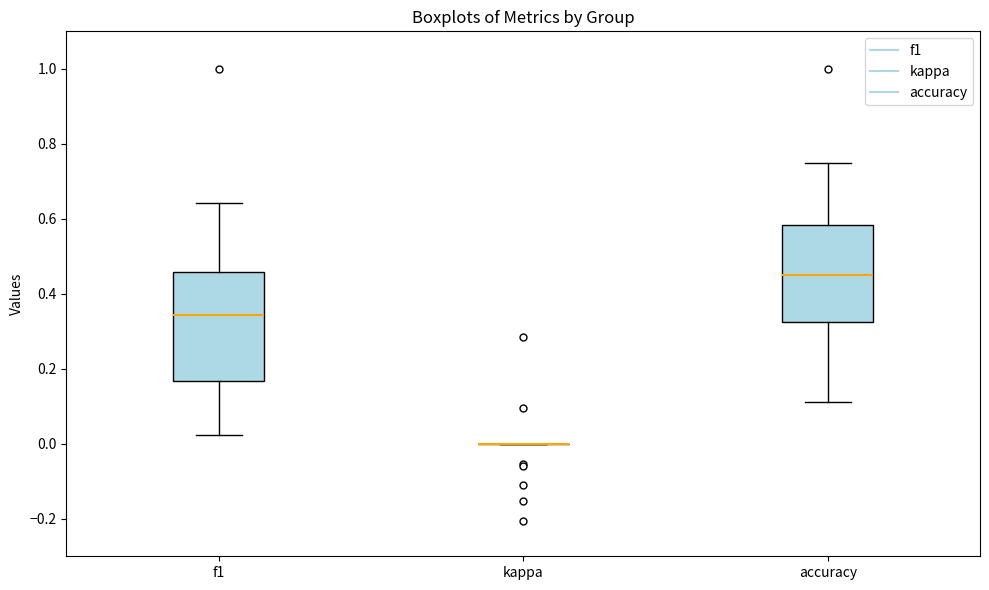

Reading left to right, read every box against the y-axis: the position of its median line, the range the box covers, and the ends of its whiskers. The values are not printed on the chart, so give them approximately, as read against the axis.

f1: median 0.34, box 0.16 to 0.46, whiskers 0.02 to 0.64
kappa: box collapsed to a line at 0.00, whiskers 0.00 to 0.00
accuracy: median 0.46, box 0.32 to 0.58, whiskers 0.12 to 0.76